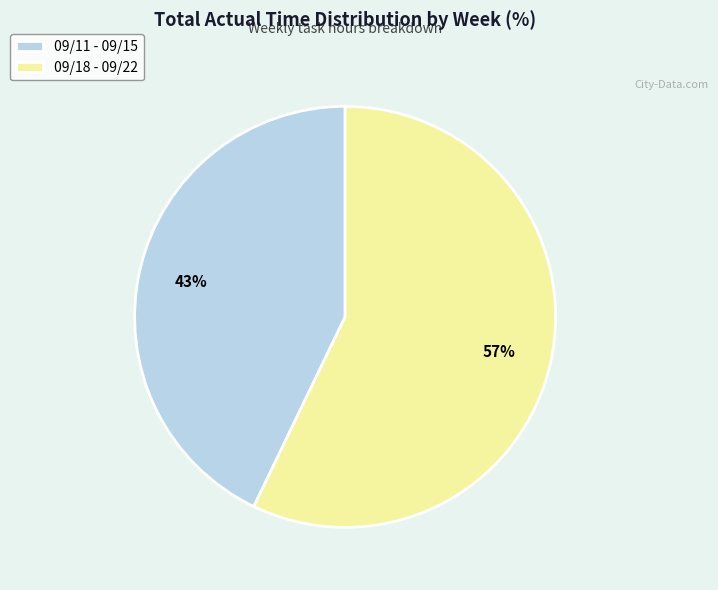

What is the largest slice in the pie chart?

09/18 - 09/22